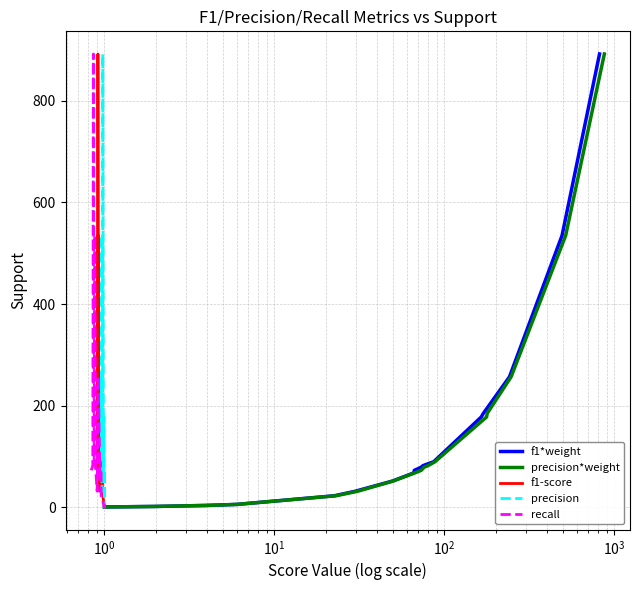

True or false: f1*weight and precision*weight cross at least once.

False